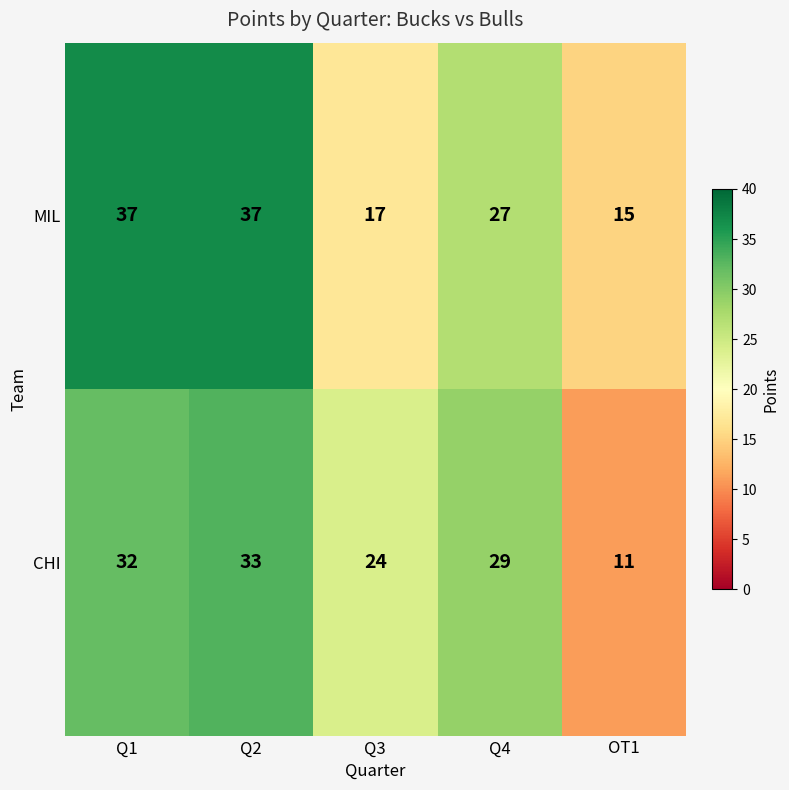

Which series changed the most between Q1 and Q4?

MIL